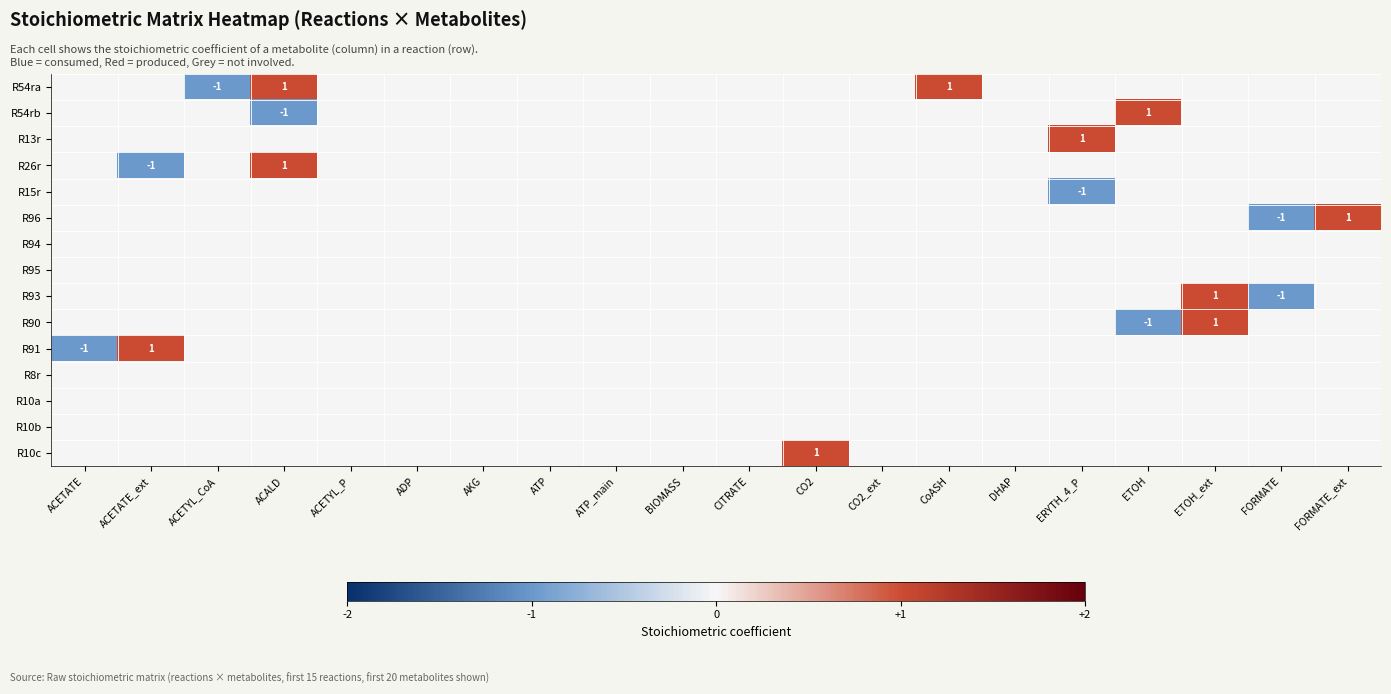

Is it true that R91 equals -1 at ACETATE?

True